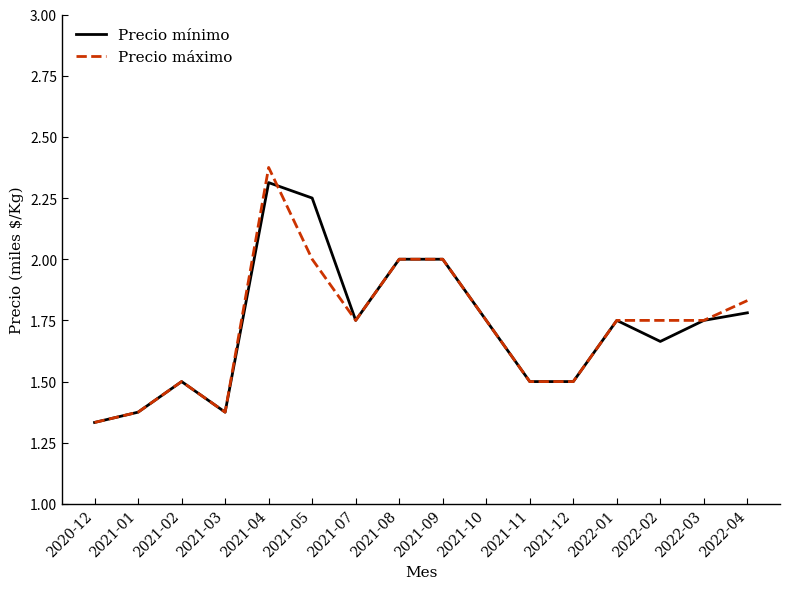

Which series changed the most between 2021-12 and 2022-04?

Precio máximo